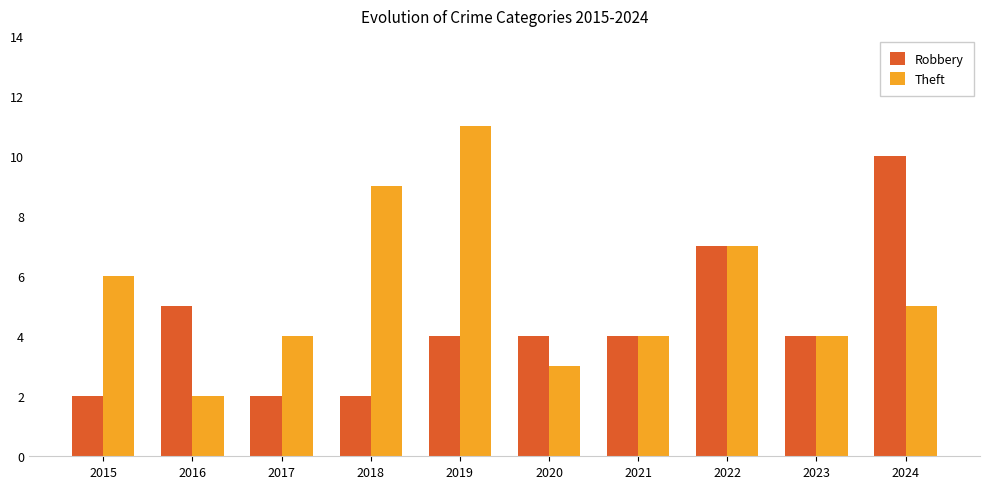

What are all the series names shown in the legend?

Robbery, Theft